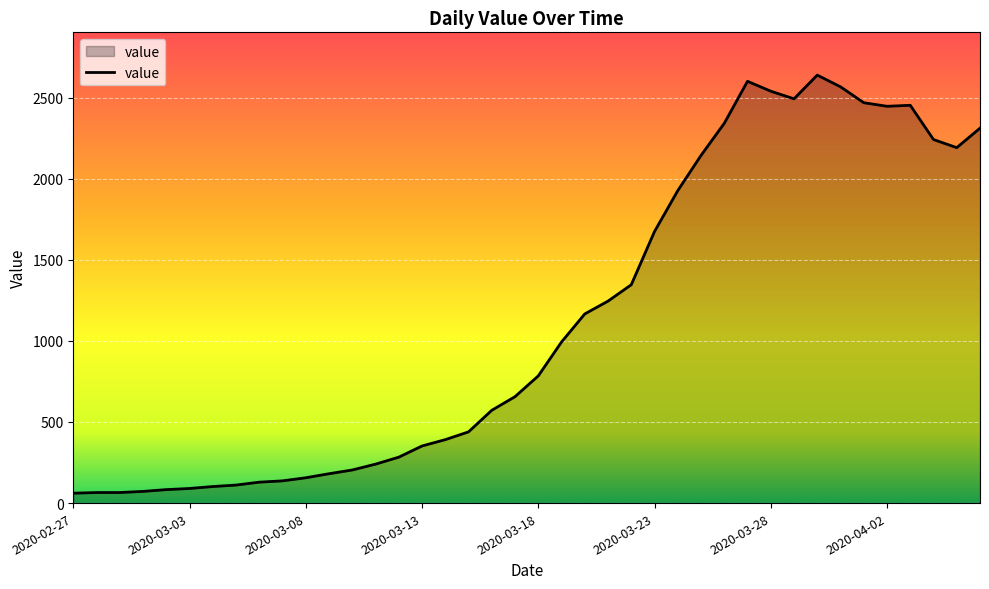

What is the greatest value displayed?

2638